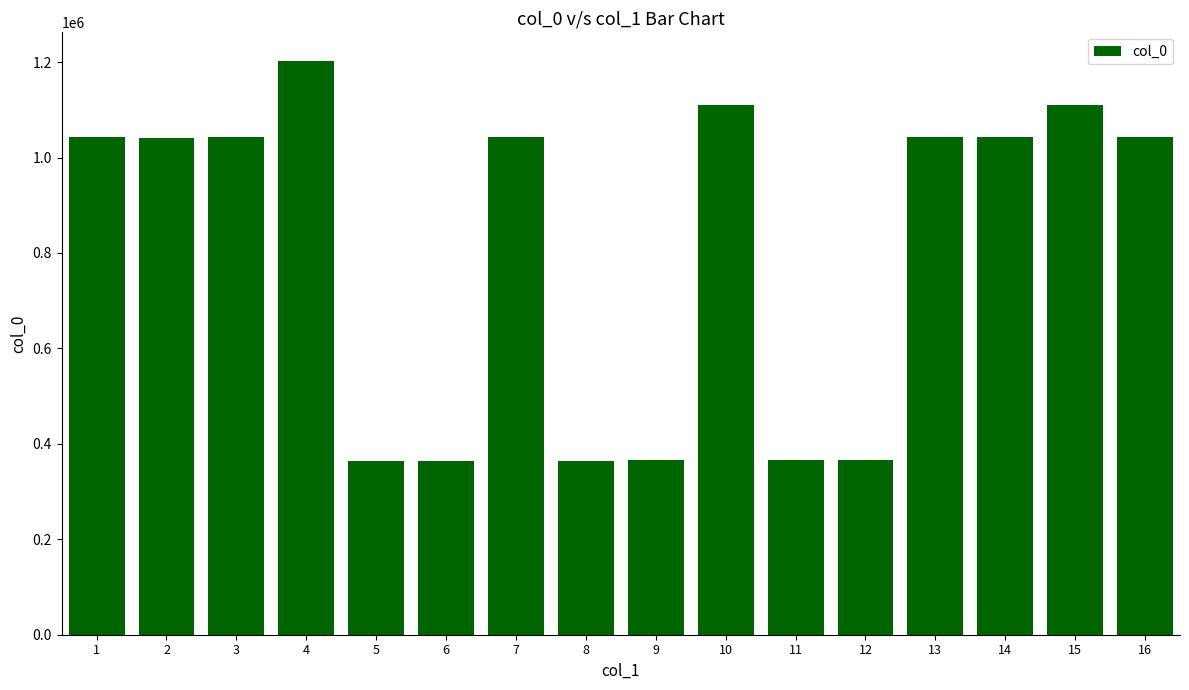

What is the value of the 4th bar from the left?

1202339